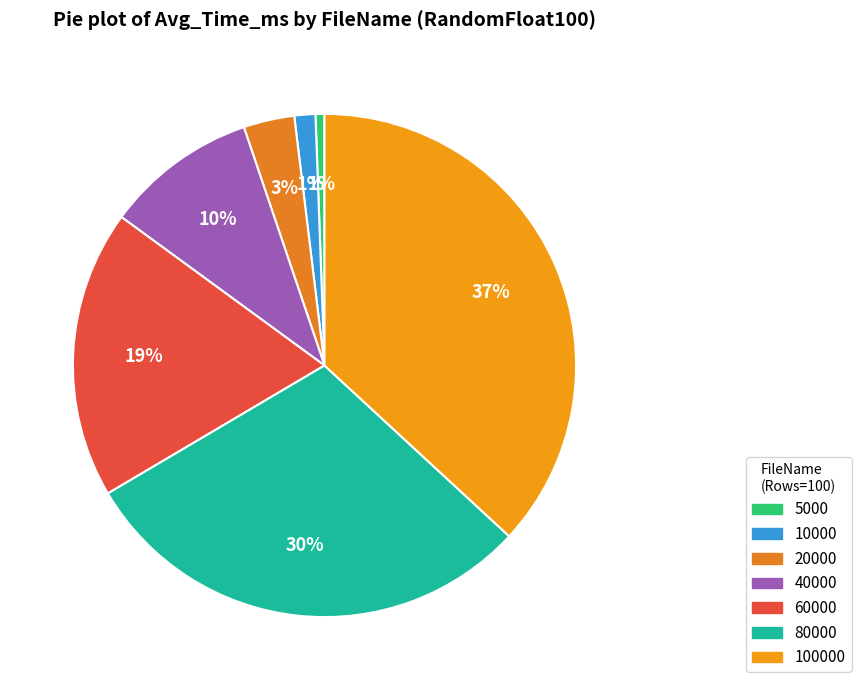

To the nearest percent, what is the difference between the largest and smallest slice percentages?

36%